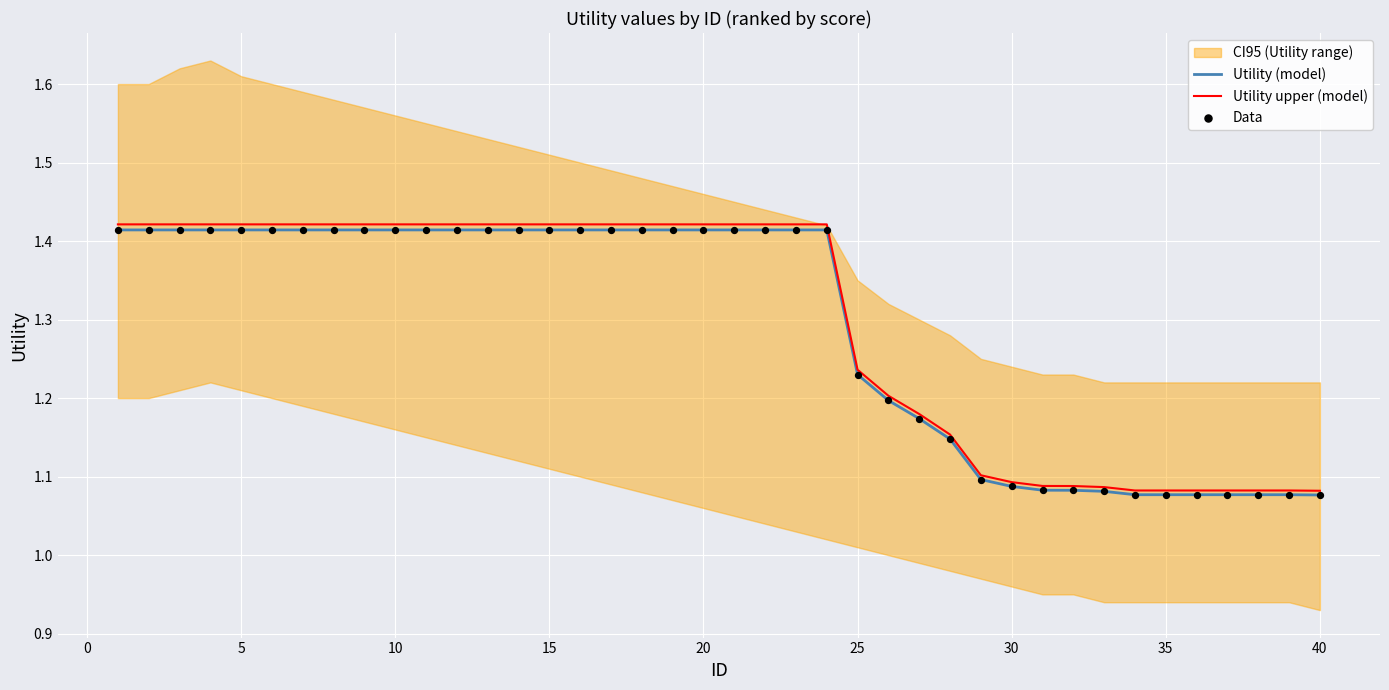

Which series reaches the minimum Y coordinate?

Utility (model)